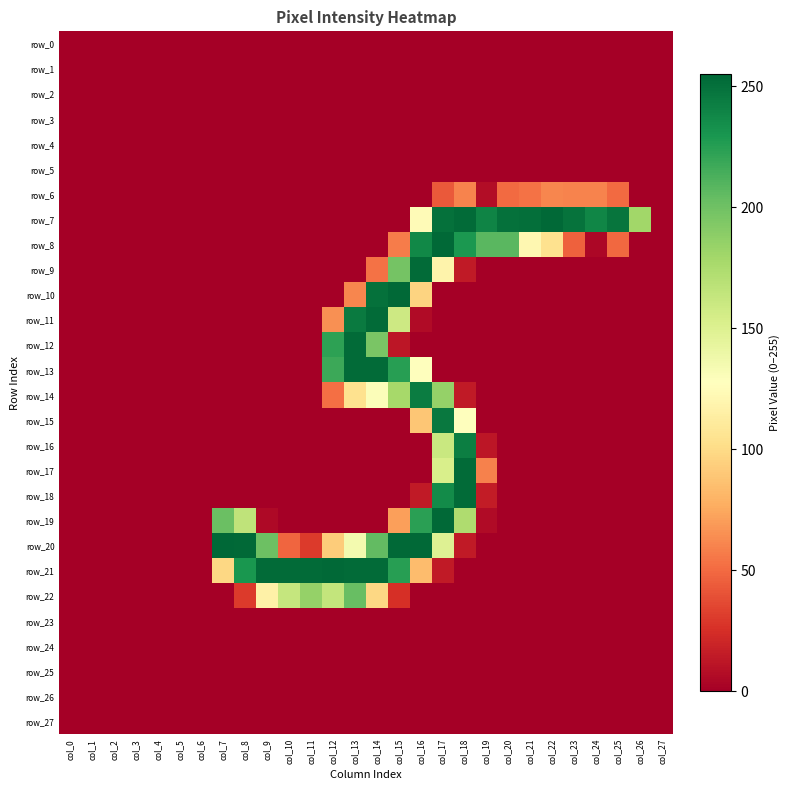

What is the average value of the row_22 series?

35